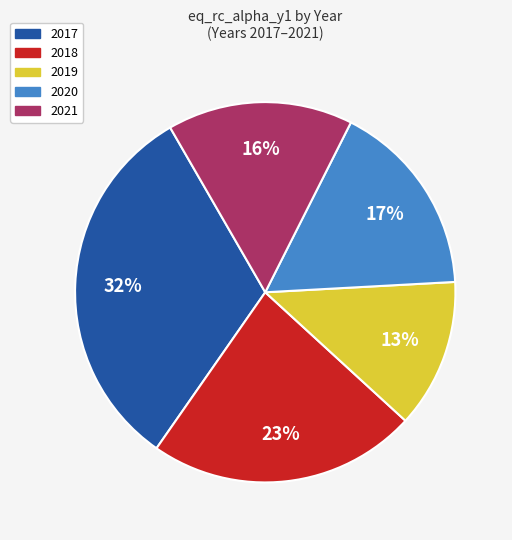

The 2020 slice represents 28% of the pie. True or false?

False